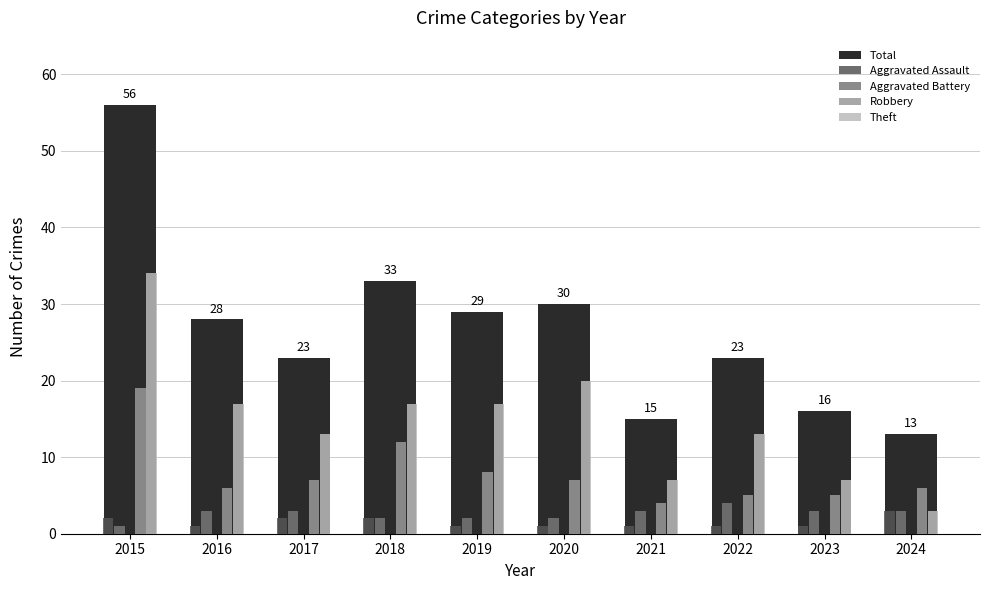

What is the difference between the maximum and minimum values in the Theft series?

31